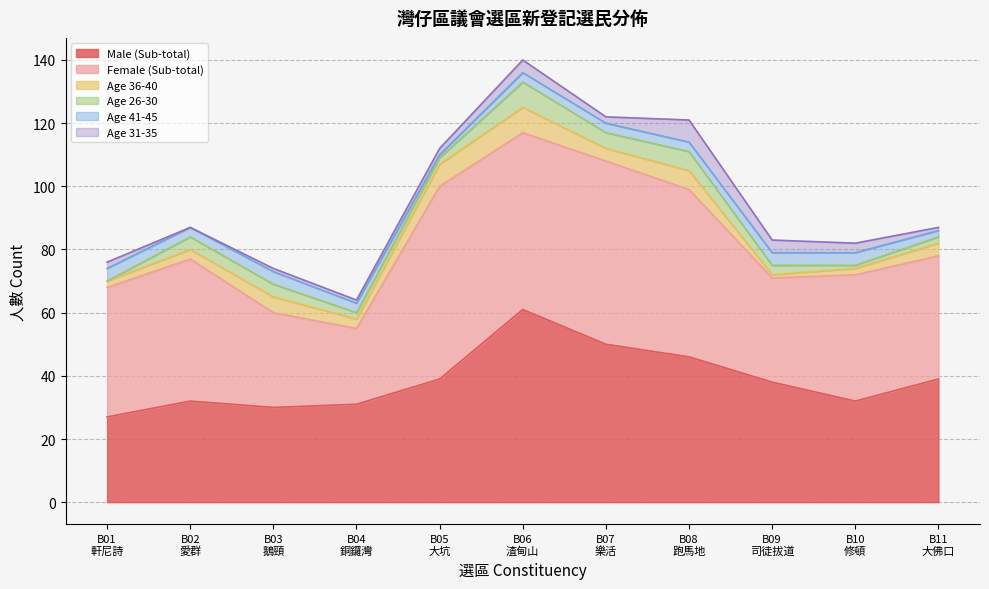

At which category does Age 36-40 reach its first local valley?

B04
銅鑼灣